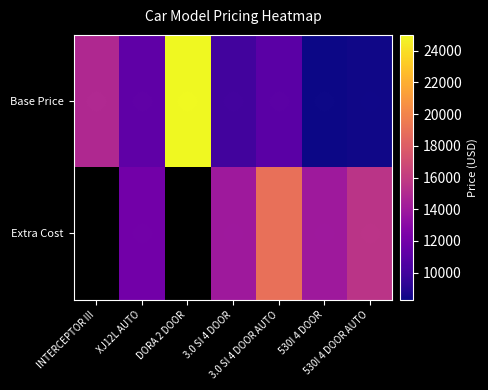

How many values in the Base Price series exceed 11000?

3